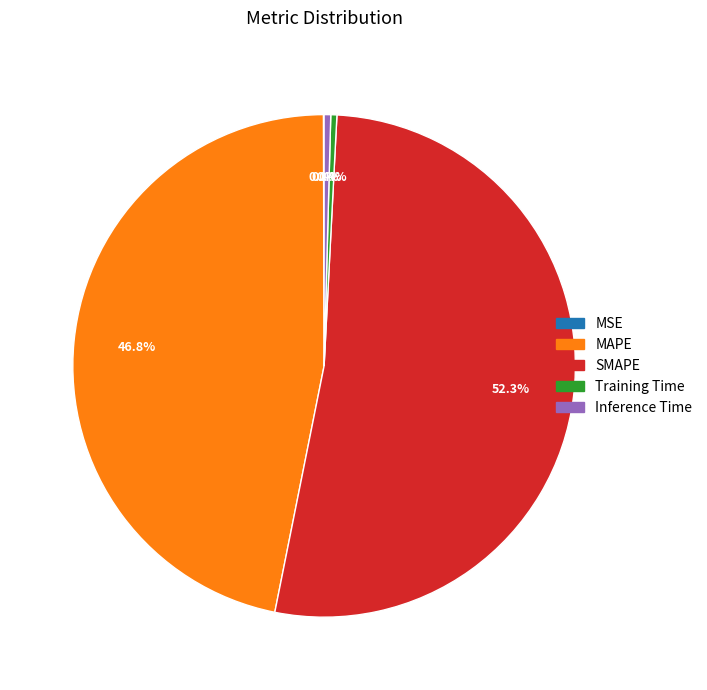

Does SMAPE account for over 50% of the chart?

Yes